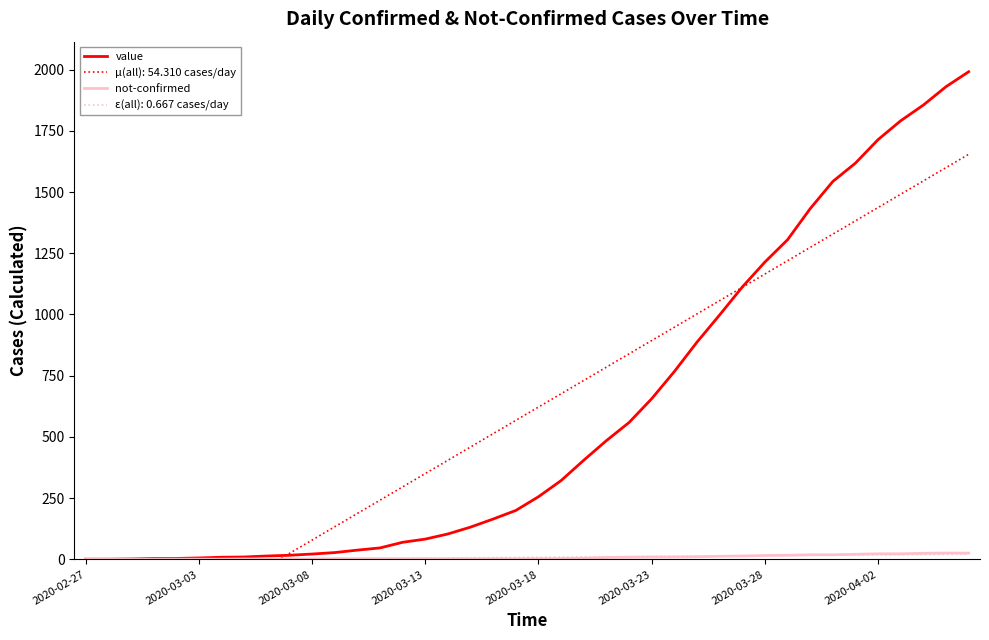

Which category has the highest value across all series?

39